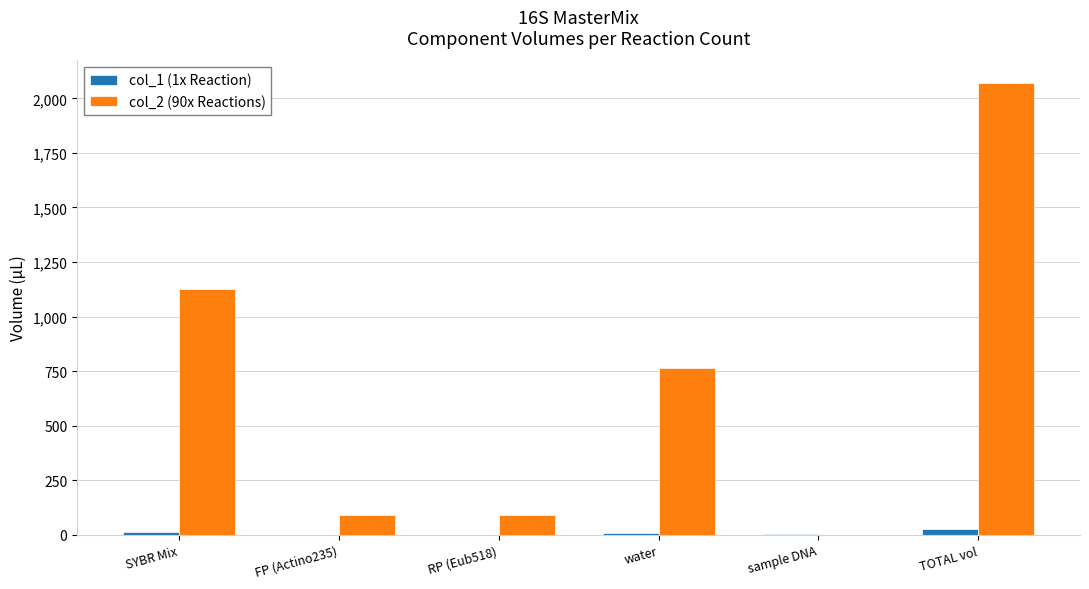

Which series has the largest range (max minus min)?

col_2 (90x Reactions)